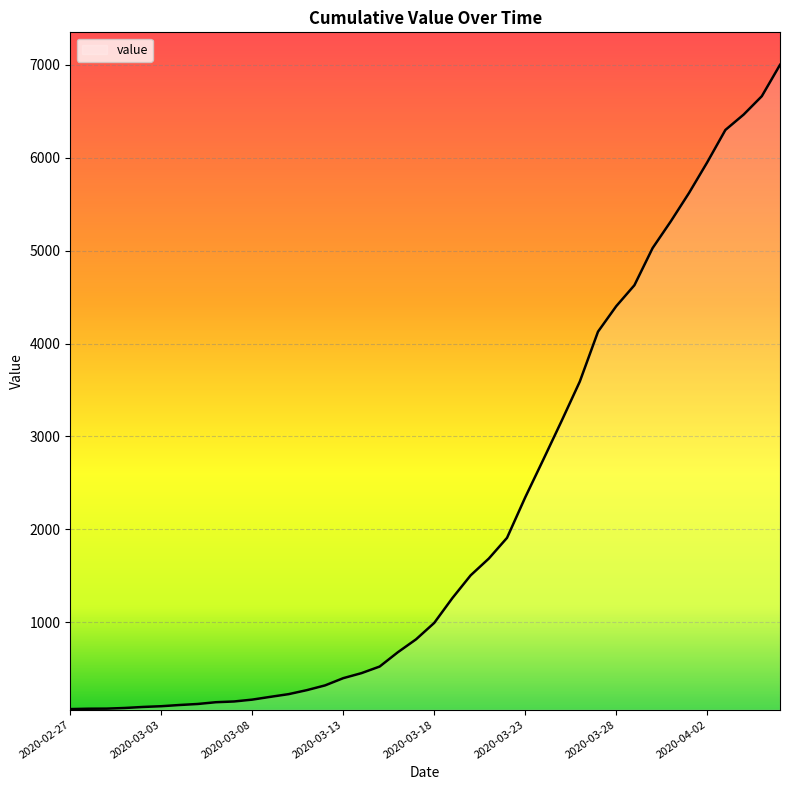

How many lines are shown in the chart?

1